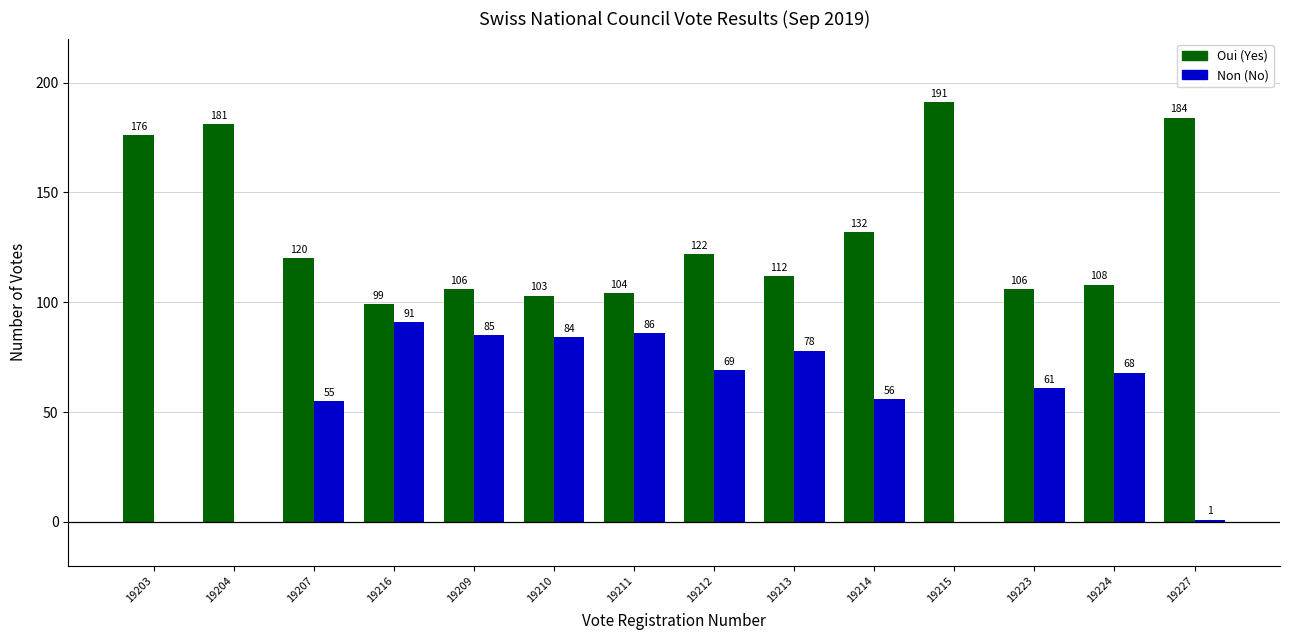

What is the highest value of the Non (No) series?

91